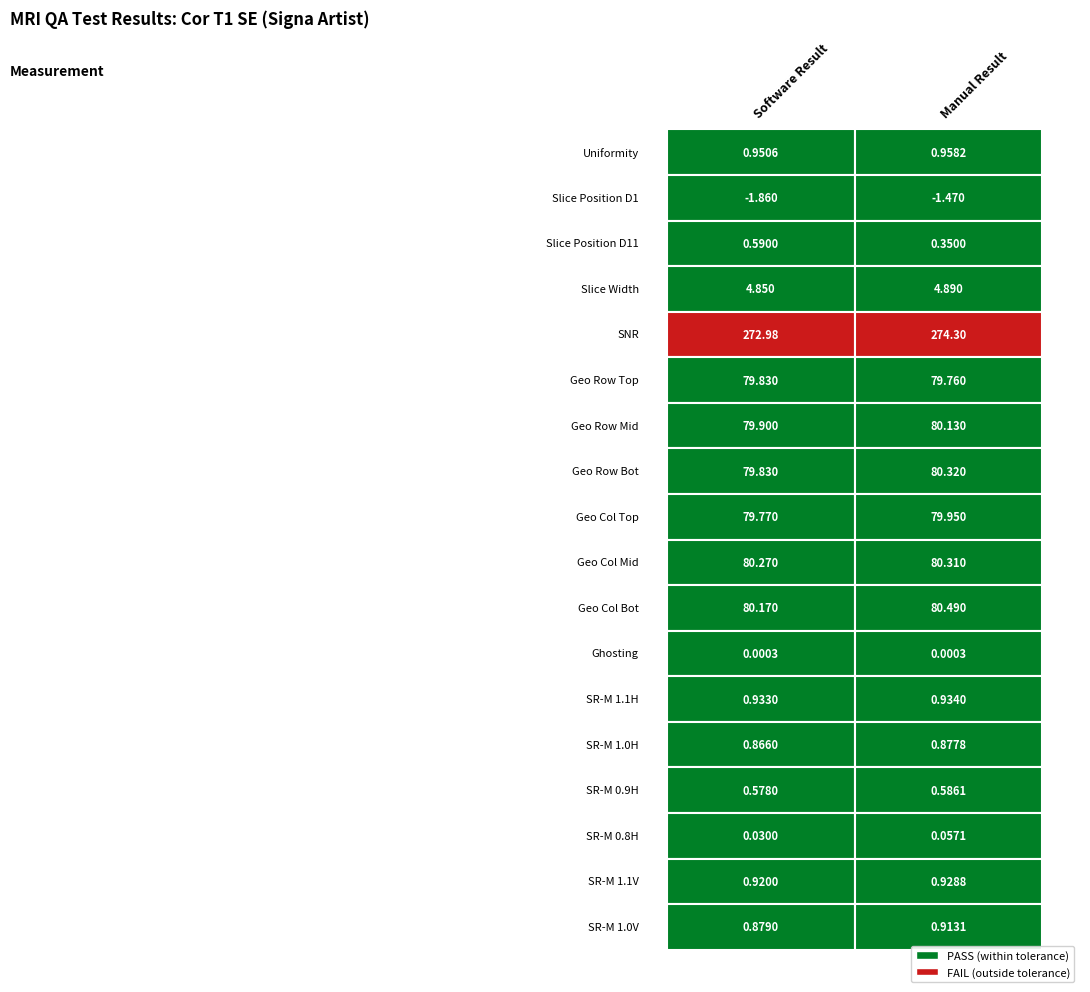

The value of Geo Row Mid at 1 is 80.1. True or false?

True